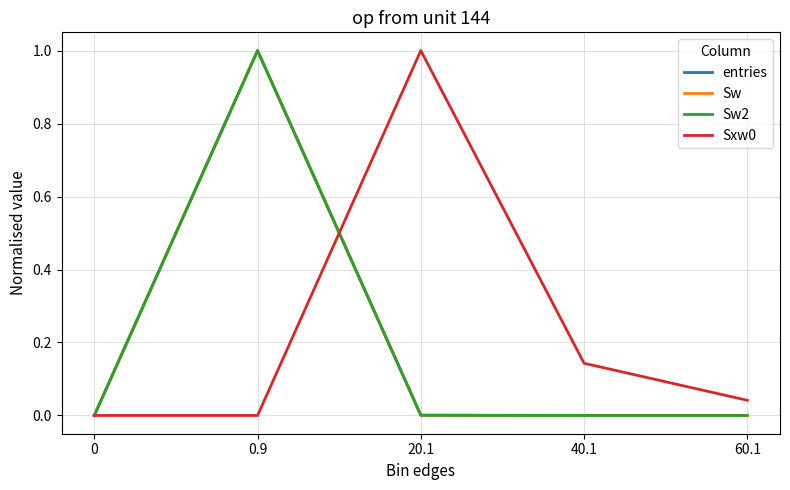

Reading left to right, what are all the values shown in this chart?

entries: 0=0.0	0.9=1.0	20.1=0.0	40.1=0.0	60.1=0.0
Sw: 0=0.0	0.9=1.0	20.1=0.0	40.1=0.0	60.1=0.0
Sw2: 0=0.0	0.9=1.0	20.1=0.0	40.1=0.0	60.1=0.0
Sxw0: 0=0.0	0.9=0.0	20.1=1.0	40.1=0.1	60.1=0.0